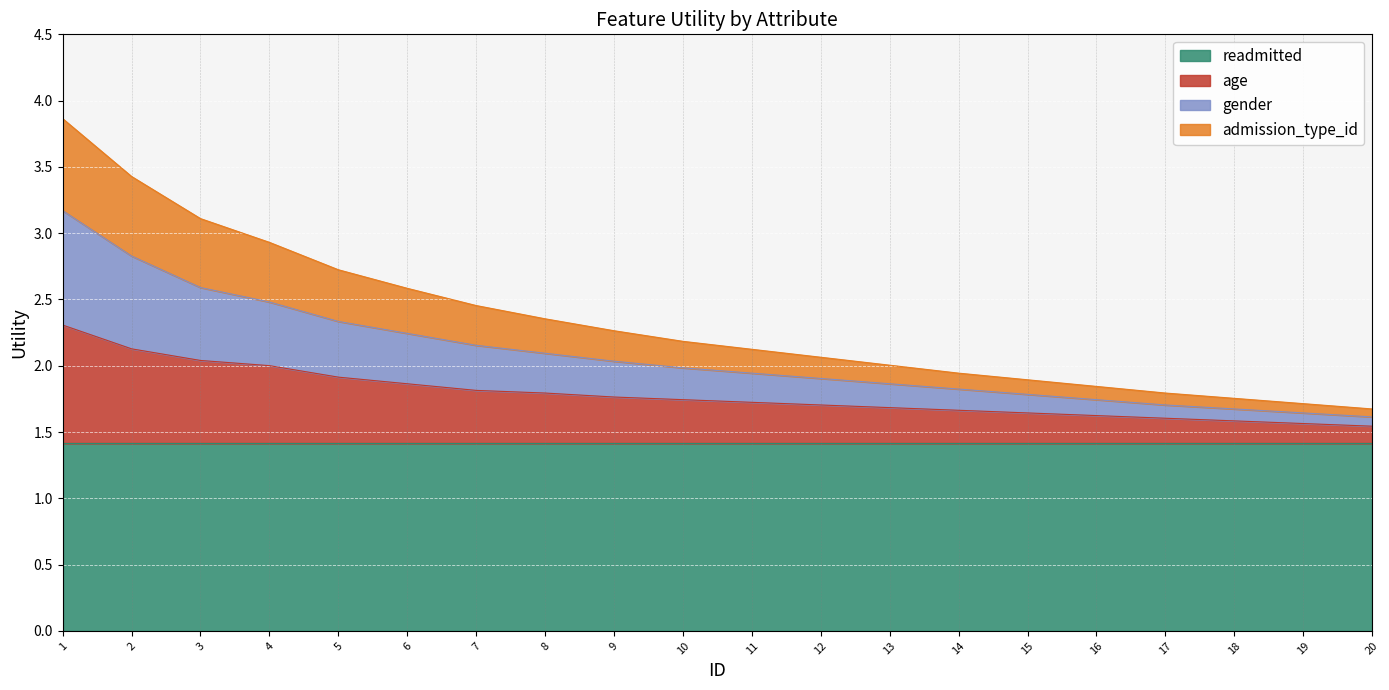

The value of readmitted at 18 is 1.4. True or false?

True